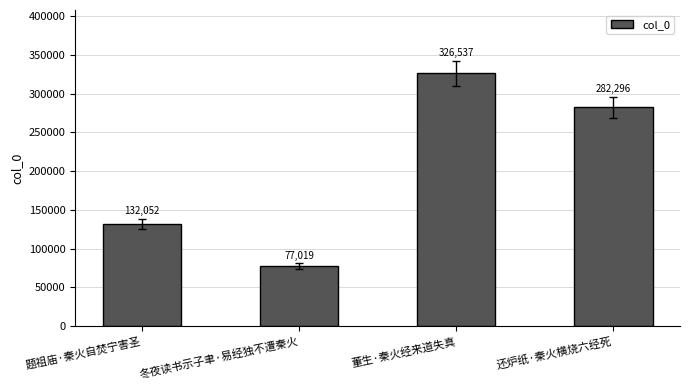

At which label does the data first exceed 282296?

董生·秦火经来道失真